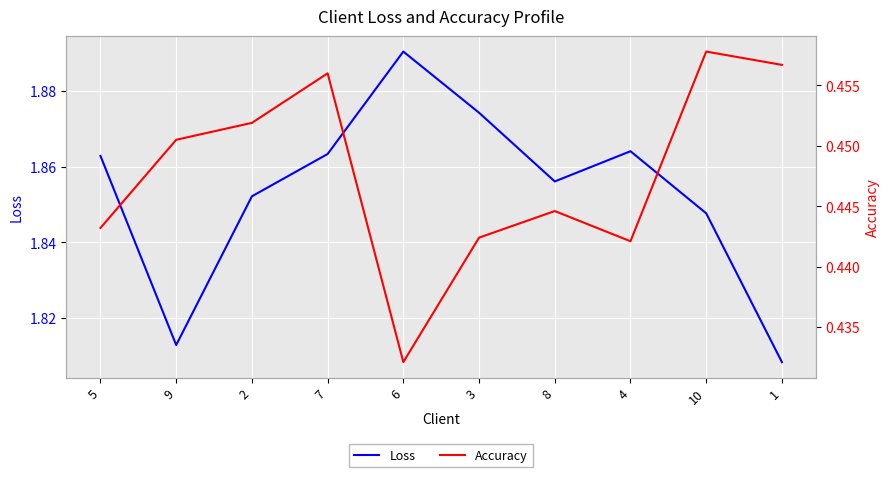

The Loss series shows 3.2 at 5. True or false?

False